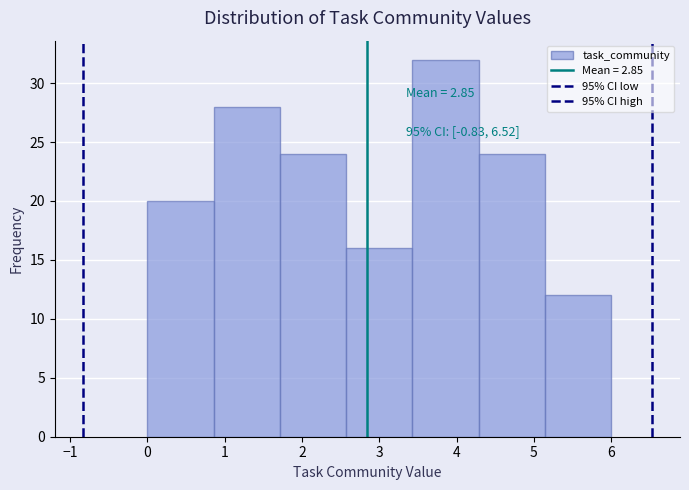

Which range on the x-axis has the tallest bar?

3.4 to 4.3